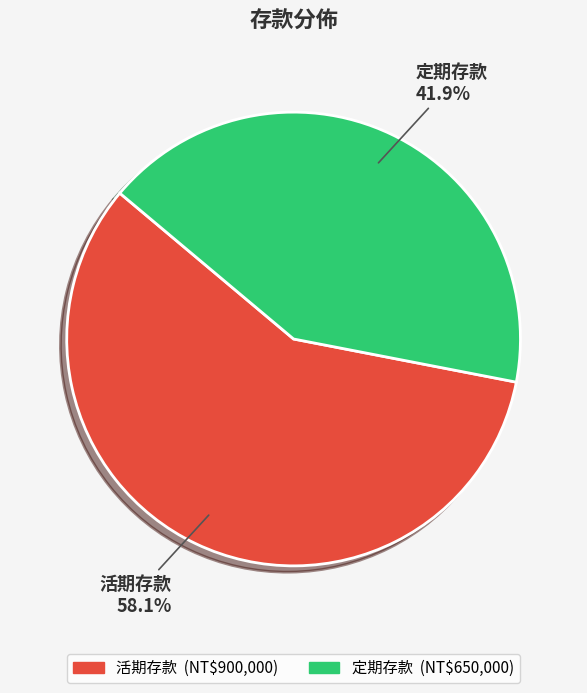

Which category accounts for the majority?

活期存款